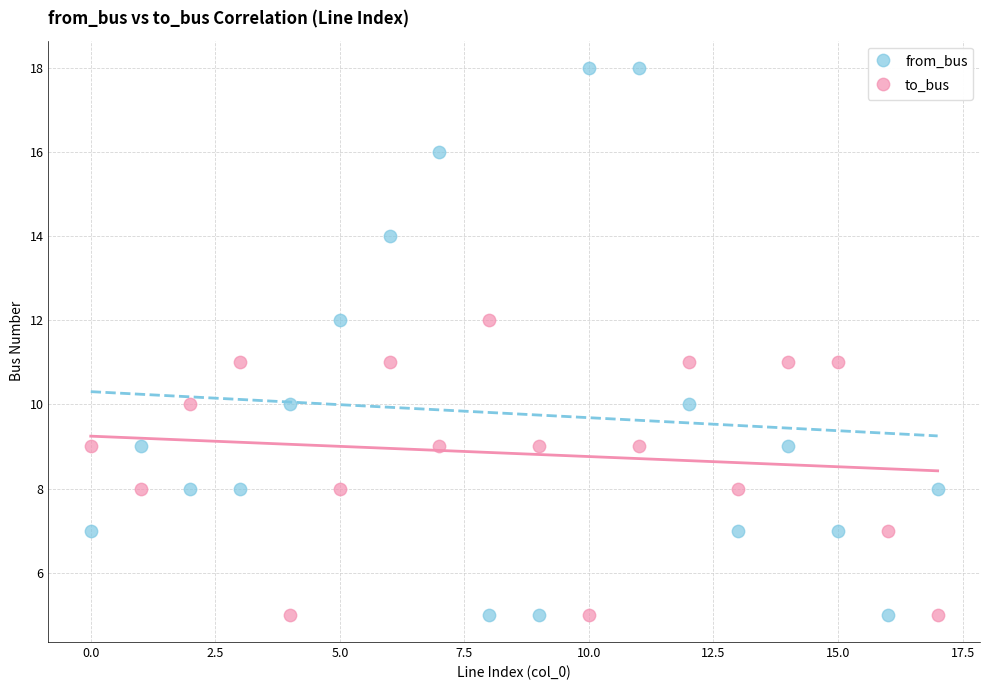

Which series has the largest Y range (max minus min)?

from_bus